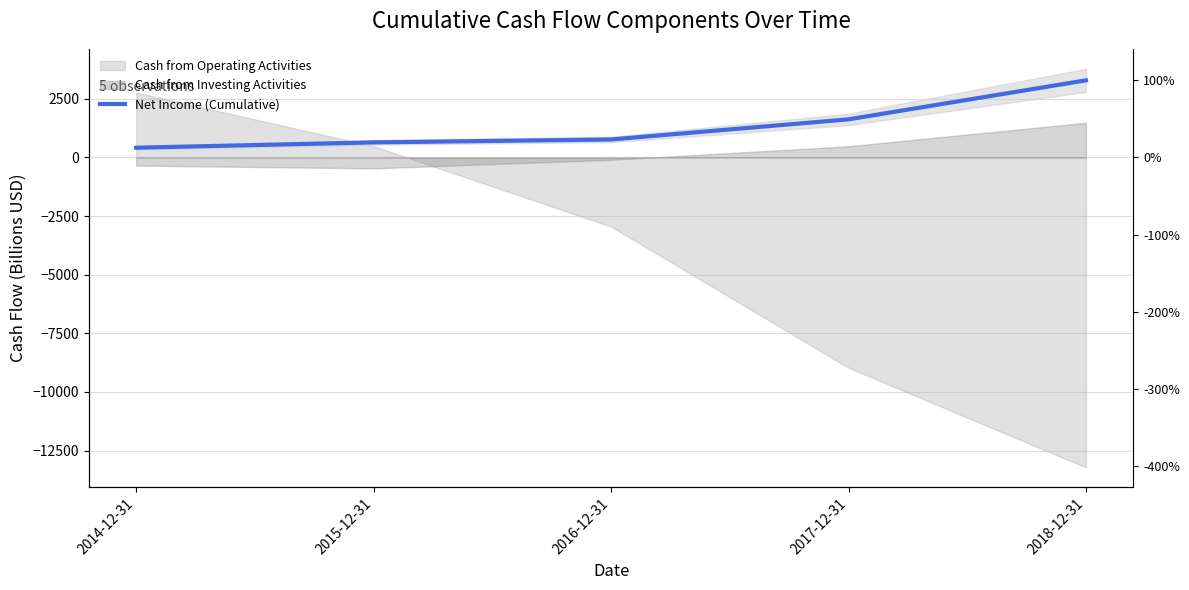

What is the change in value from 2014-12-31 to 2018-12-31?

+2873.2